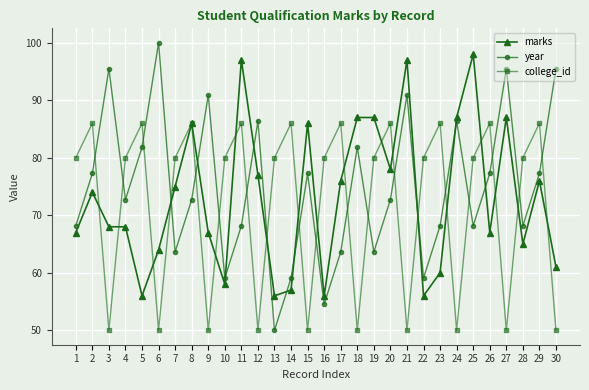

Which series has the widest spread of values?

year